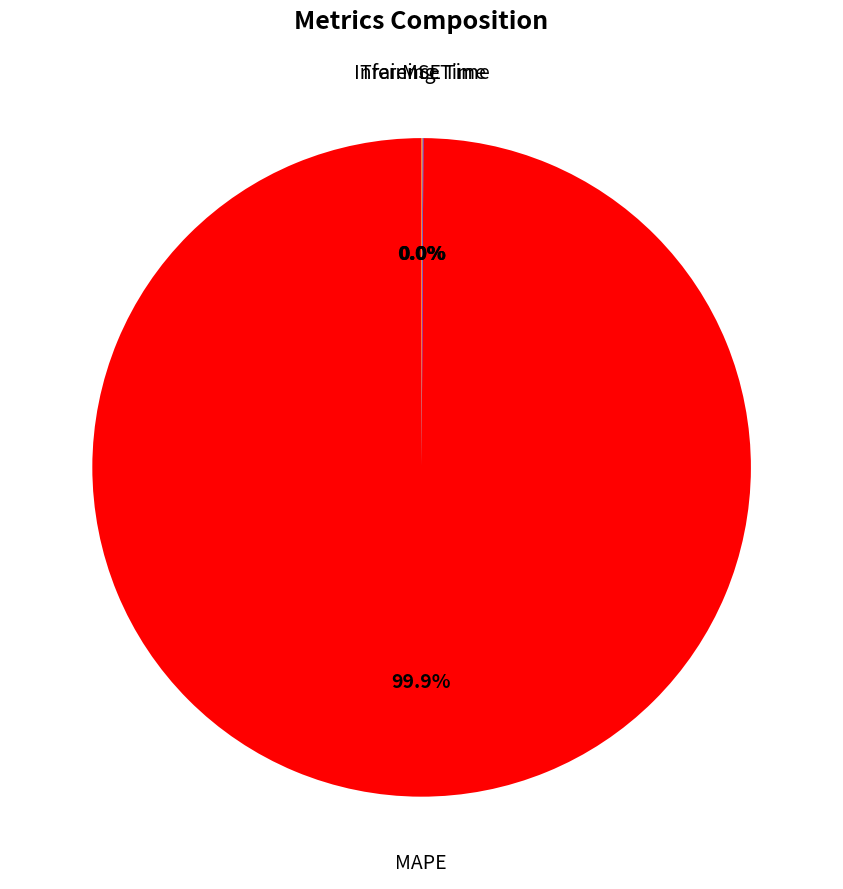

Is there any slice that represents more than half of the pie?

Yes